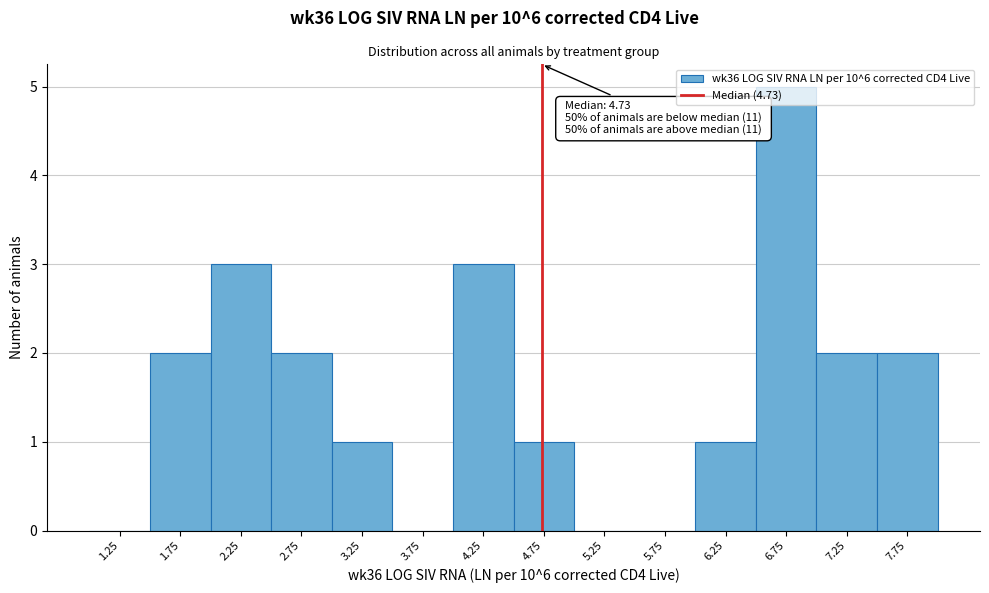

Over which range of the x-axis is the bar tallest?

6.5 to 7.0